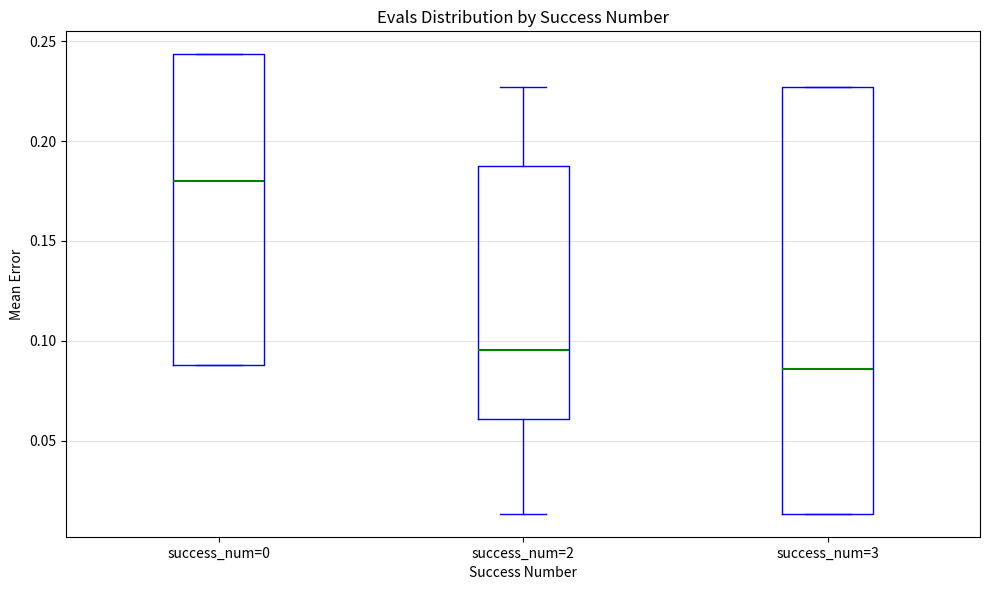

Reading left to right, read every box against the y-axis: the position of its median line, the range the box covers, and the ends of its whiskers. The values are not printed on the chart, so give them approximately, as read against the axis.

success_num=0: median 0.180, box 0.090 to 0.245, whiskers 0.090 to 0.245
success_num=2: median 0.095, box 0.060 to 0.185, whiskers 0.015 to 0.225
success_num=3: median 0.085, box 0.015 to 0.225, whiskers 0.015 to 0.225